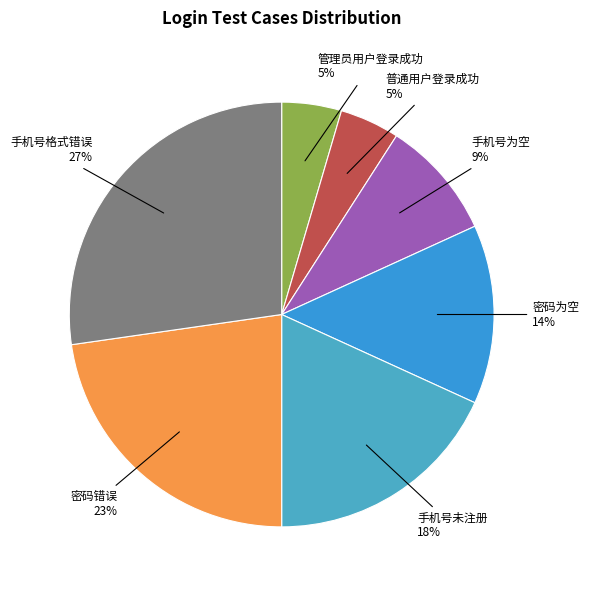

Is there a majority slice in this chart?

No